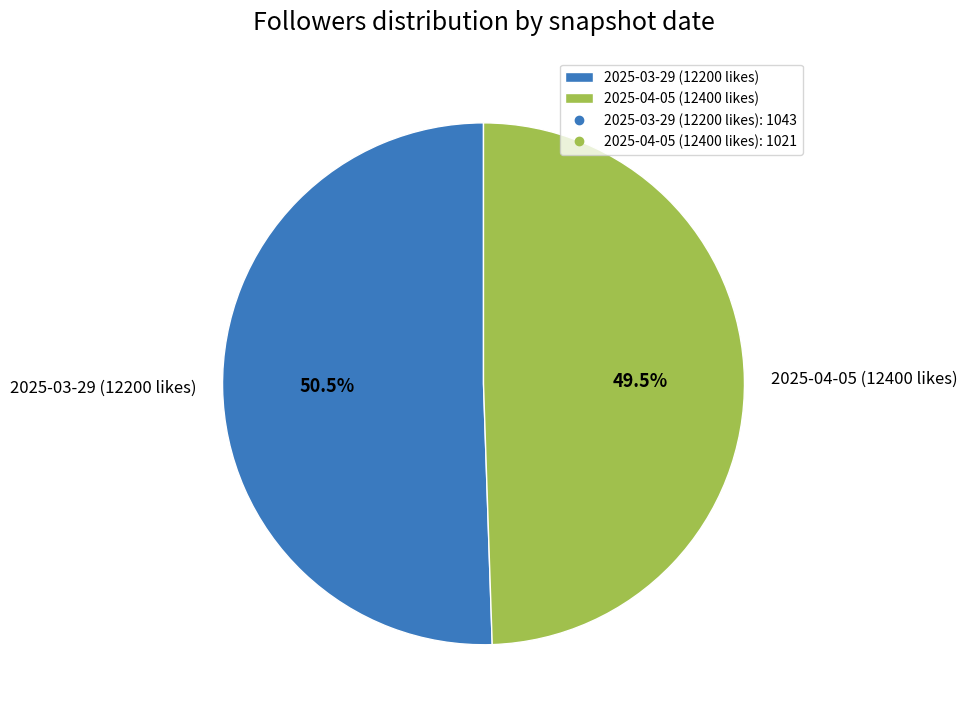

Which category has the smallest portion of the pie?

2025-04-05 (12400 likes)